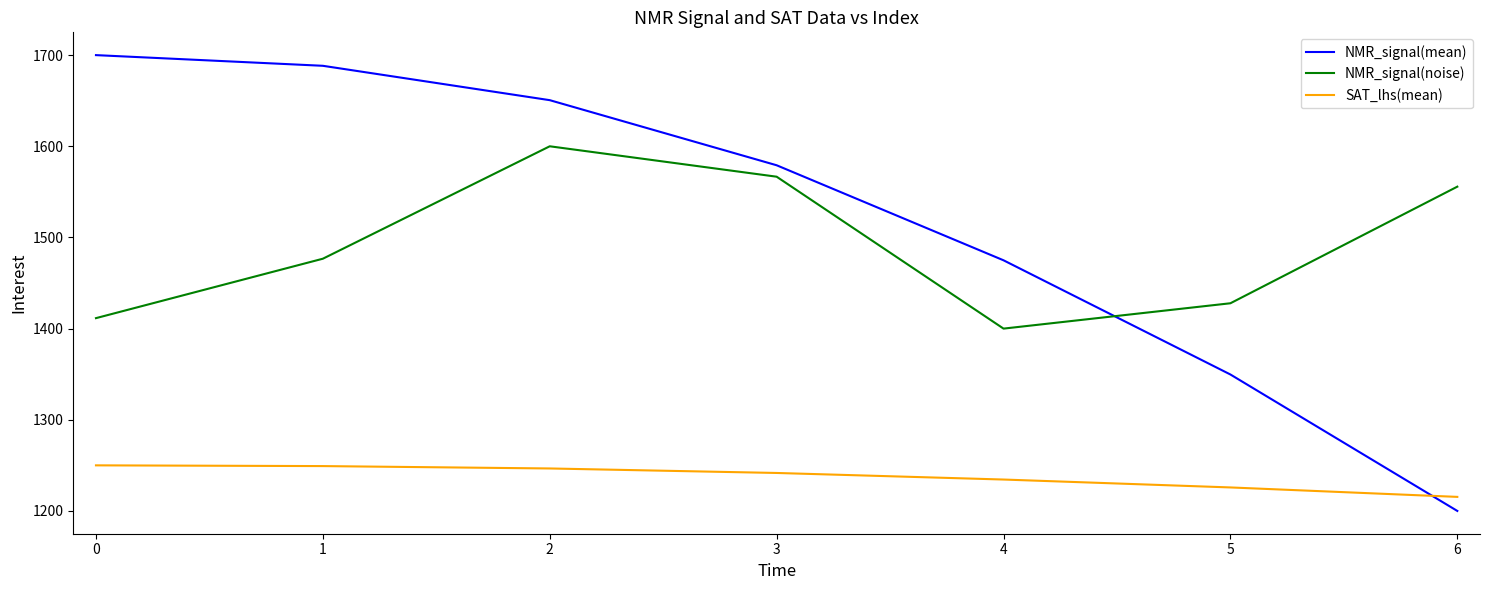

What is the minimum value shown in the chart?

1200.0